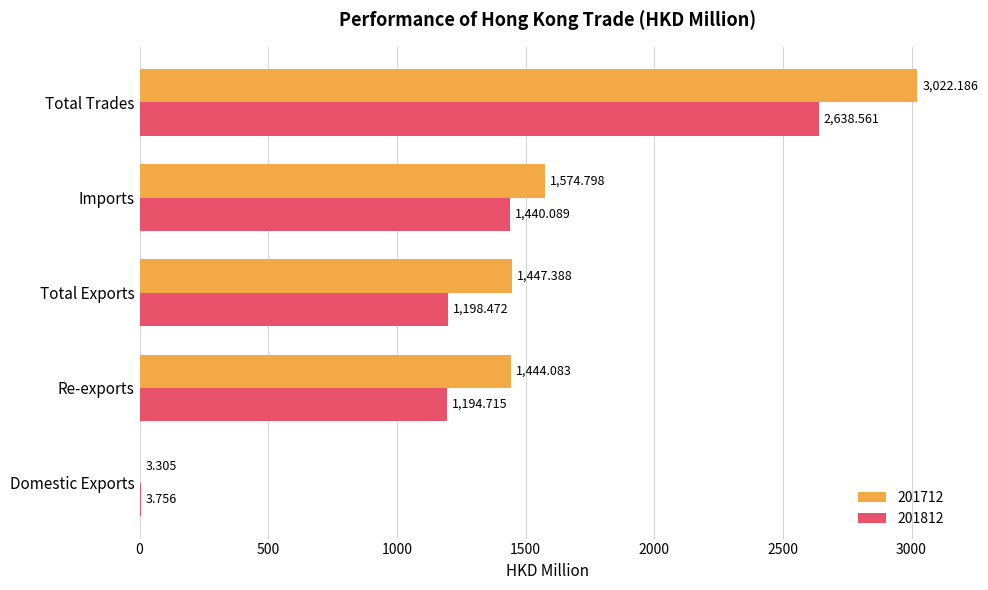

Which series has the widest spread of values?

201712